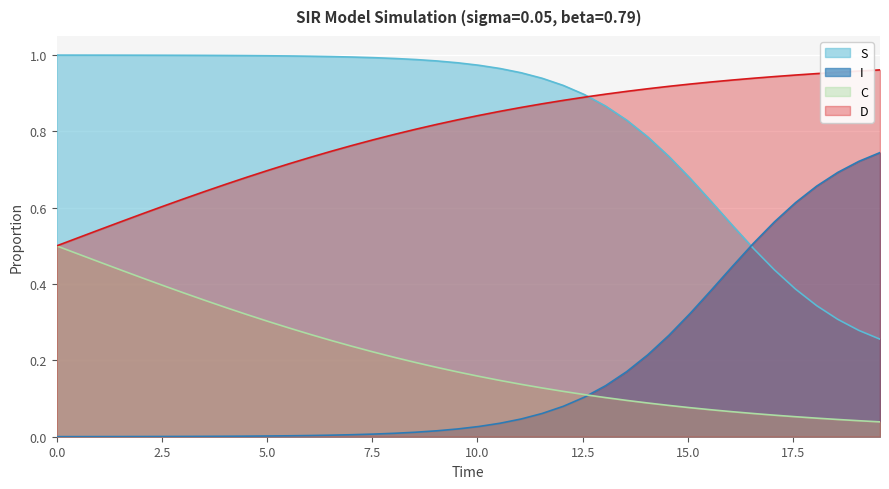

True or false: S and C intersect in this chart.

False